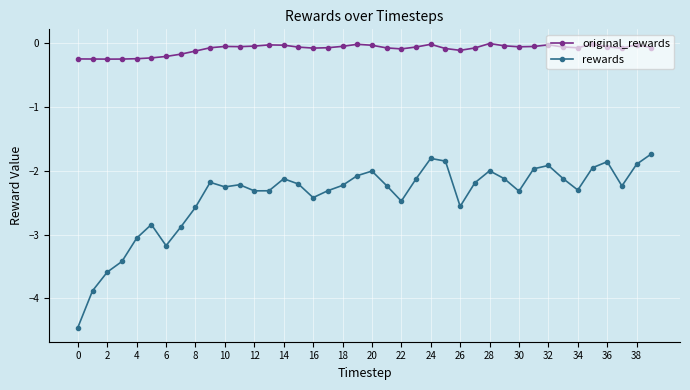

What is the value of the rewards point at the 5th from the left?

-3.1